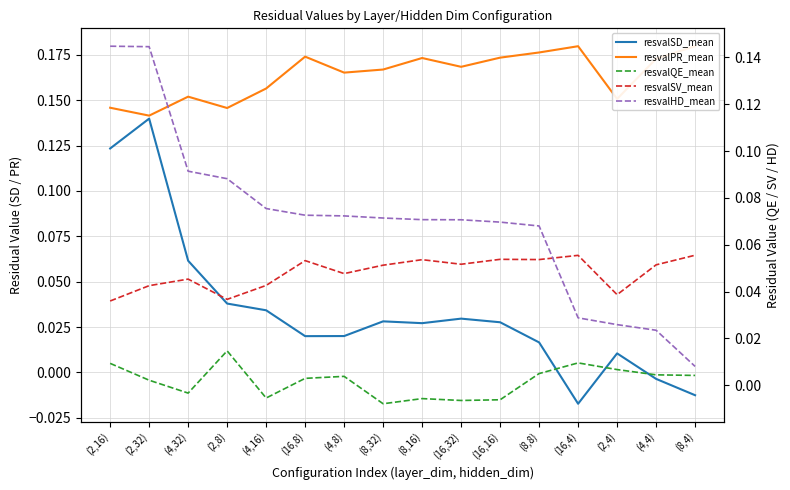

Reading left to right, what are all the values shown in this chart?

resvalSD_mean: (2,16)=0.1	(2,32)=0.1	(4,32)=0.1	(2,8)=0.0	(4,16)=0.0	(16,8)=0.0	(4,8)=0.0	(8,32)=0.0	(8,16)=0.0	(16,32)=0.0	(16,16)=0.0	(8,8)=0.0	(16,4)=-0.0	(2,4)=0.0	(4,4)=-0.0	(8,4)=-0.0
resvalPR_mean: (2,16)=0.1	(2,32)=0.1	(4,32)=0.2	(2,8)=0.1	(4,16)=0.2	(16,8)=0.2	(4,8)=0.2	(8,32)=0.2	(8,16)=0.2	(16,32)=0.2	(16,16)=0.2	(8,8)=0.2	(16,4)=0.2	(2,4)=0.2	(4,4)=0.2	(8,4)=0.2
resvalQE_mean: (2,16)=0.0	(2,32)=0.0	(4,32)=-0.0	(2,8)=0.0	(4,16)=-0.0	(16,8)=0.0	(4,8)=0.0	(8,32)=-0.0	(8,16)=-0.0	(16,32)=-0.0	(16,16)=-0.0	(8,8)=0.0	(16,4)=0.0	(2,4)=0.0	(4,4)=0.0	(8,4)=0.0
resvalSV_mean: (2,16)=0.0	(2,32)=0.0	(4,32)=0.0	(2,8)=0.0	(4,16)=0.0	(16,8)=0.1	(4,8)=0.0	(8,32)=0.1	(8,16)=0.1	(16,32)=0.1	(16,16)=0.1	(8,8)=0.1	(16,4)=0.1	(2,4)=0.0	(4,4)=0.1	(8,4)=0.1
resvalHD_mean: (2,16)=0.1	(2,32)=0.1	(4,32)=0.1	(2,8)=0.1	(4,16)=0.1	(16,8)=0.1	(4,8)=0.1	(8,32)=0.1	(8,16)=0.1	(16,32)=0.1	(16,16)=0.1	(8,8)=0.1	(16,4)=0.0	(2,4)=0.0	(4,4)=0.0	(8,4)=0.0